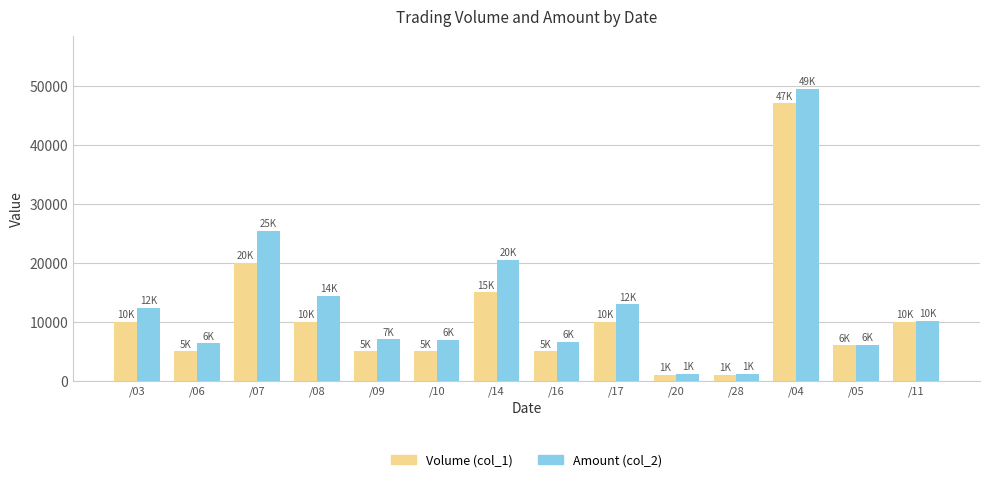

What is the total value across all series at /16?

11550